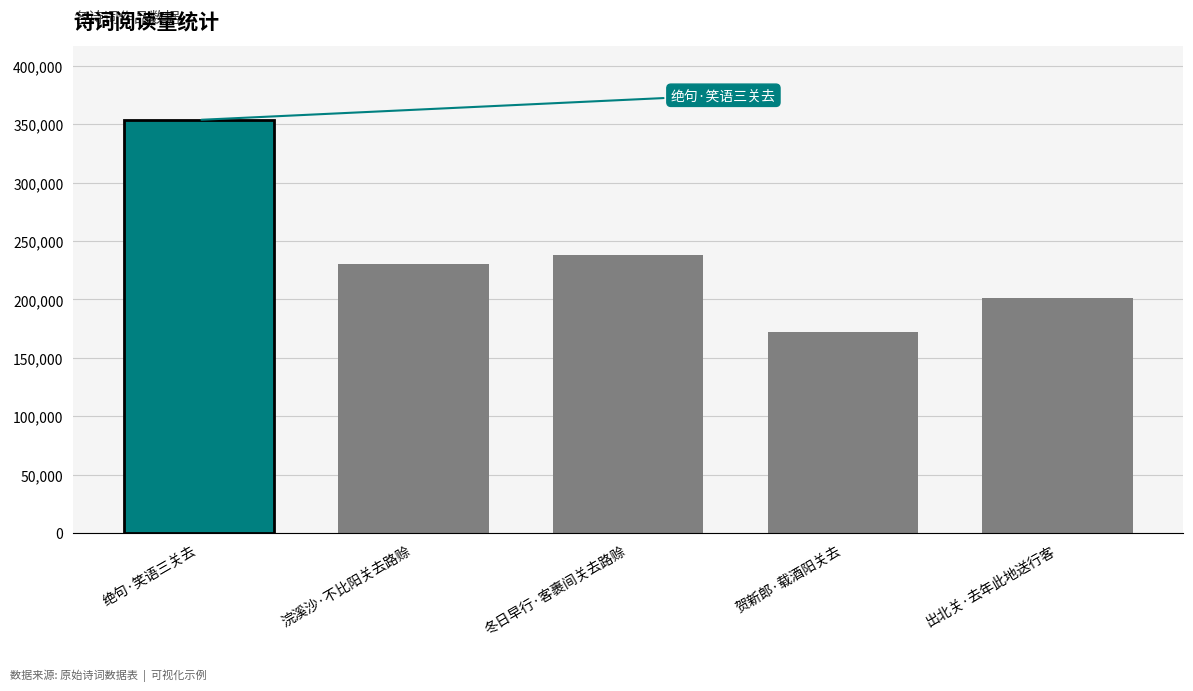

What is the difference between the maximum and minimum values?

181935